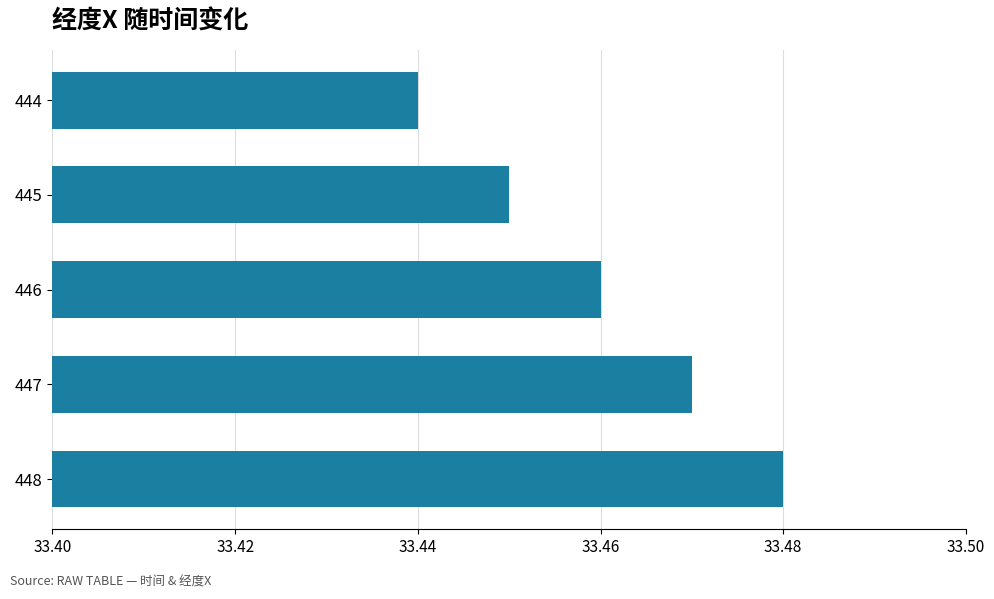

Rank the categories by value from lowest to highest.

444, 445, 446, 447, 448